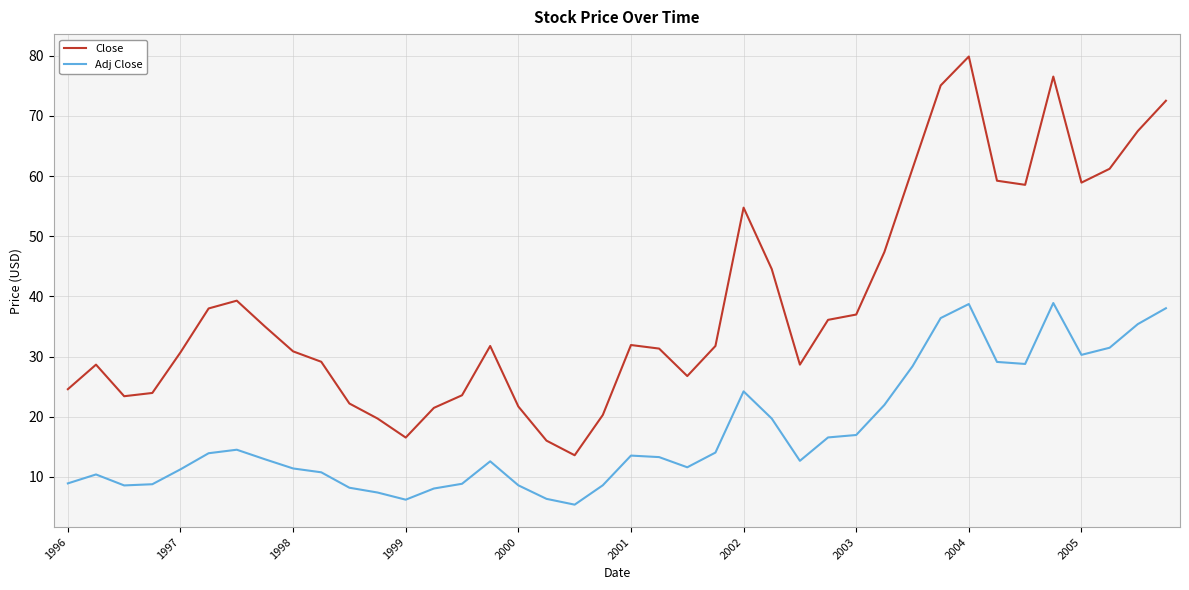

Which series has the widest spread of values?

Close